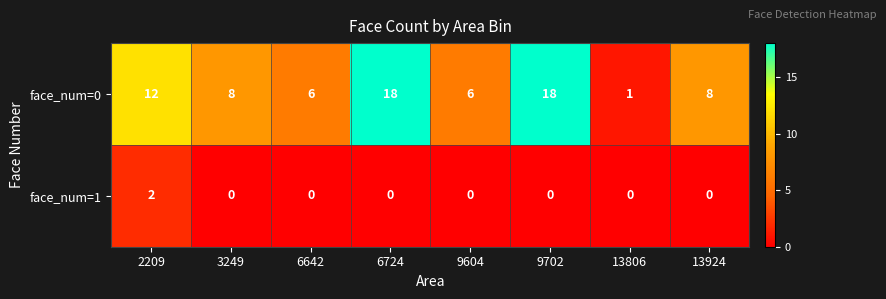

What is the sum of all face_num=0 values?

77